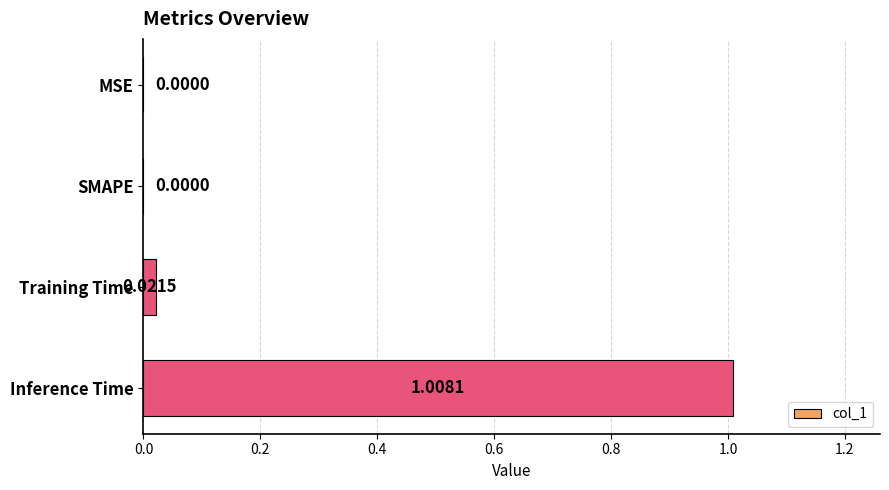

Are the bars grouped side by side (vs. stacked)?

No